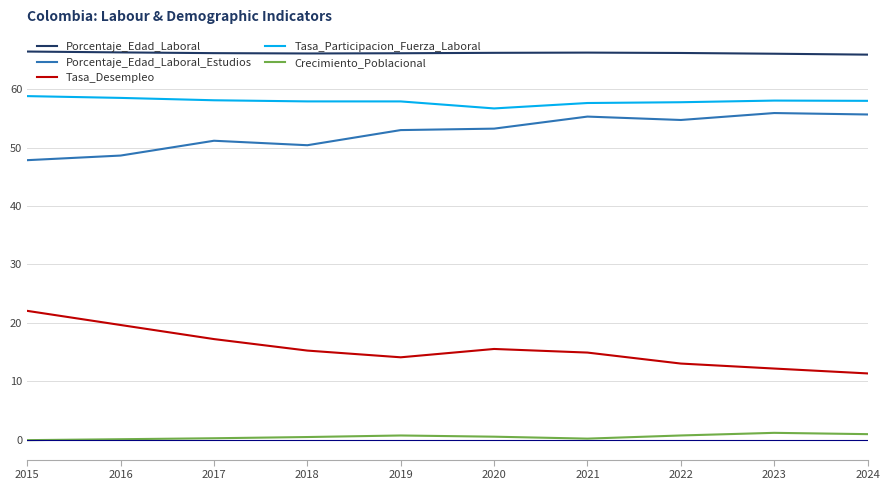

Rank the series by their maximum value, from highest to lowest.

Porcentaje_Edad_Laboral, Tasa_Participacion_Fuerza_Laboral, Porcentaje_Edad_Laboral_Estudios, Tasa_Desempleo, Crecimiento_Poblacional